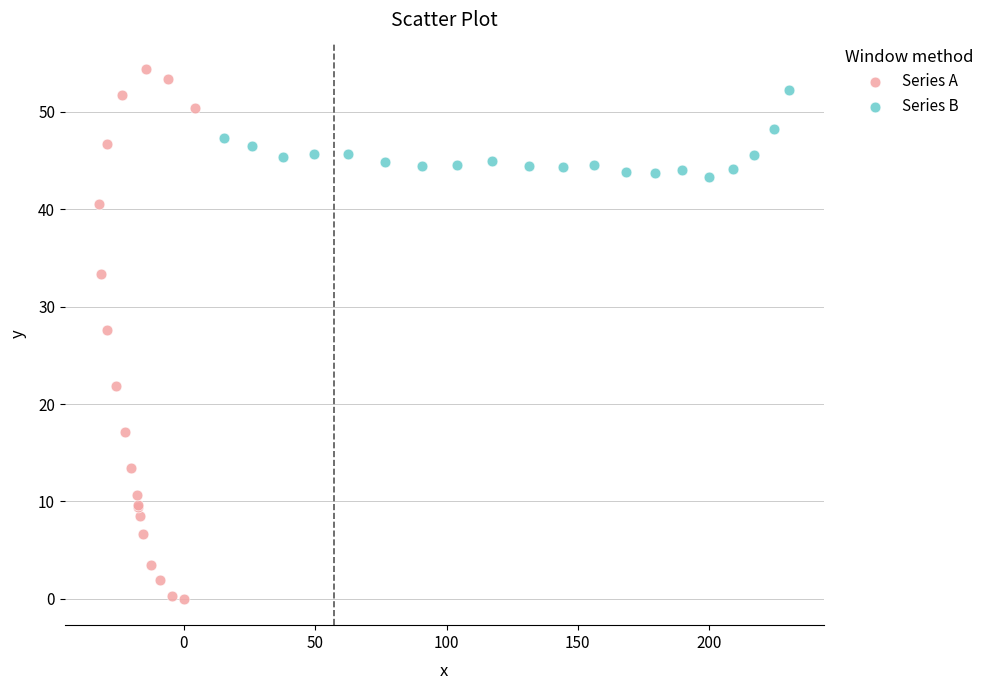

Which series has the widest spread of Y values?

Series A